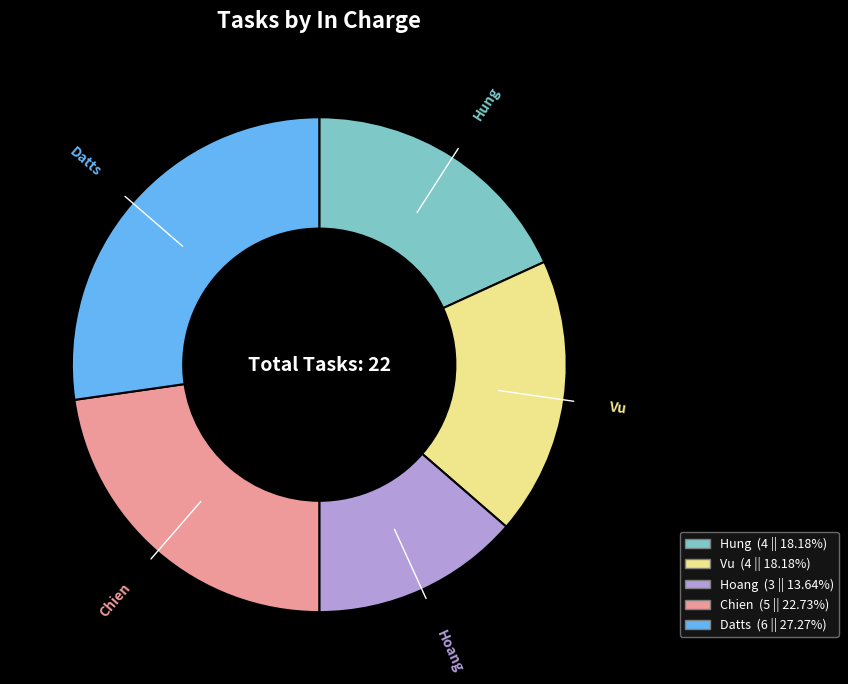

Between Hoang and Vu, which is larger?

Vu